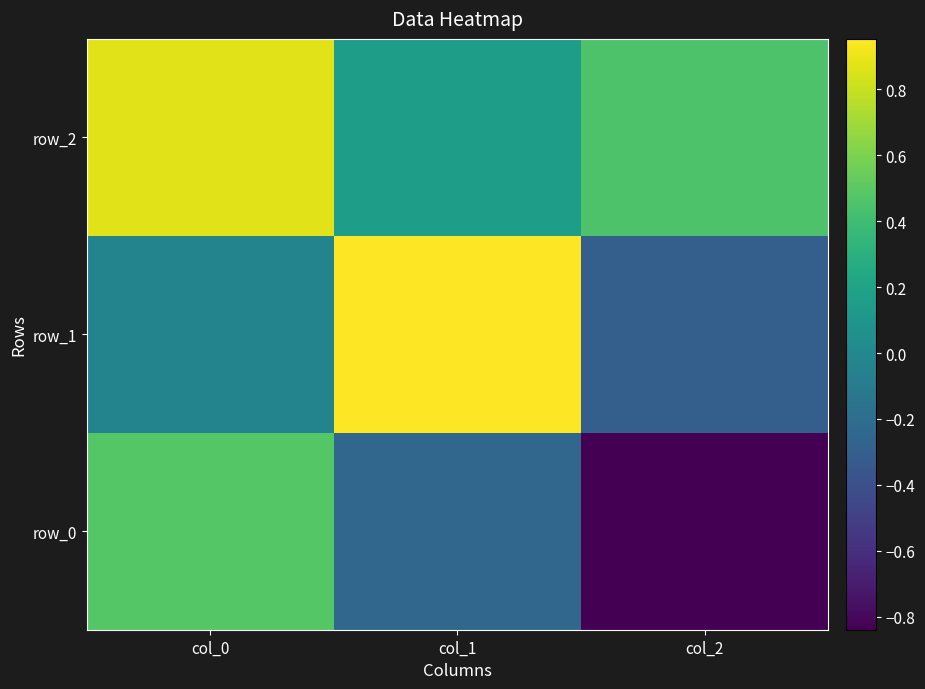

What is the average value of the row_1 series?

0.2